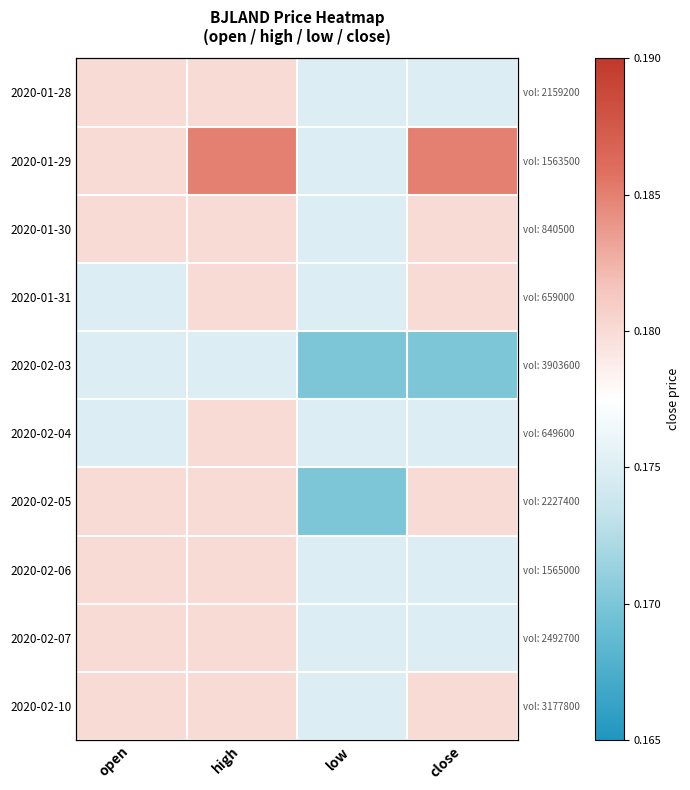

The value of 2020-02-05 at open is 0.1. True or false?

False